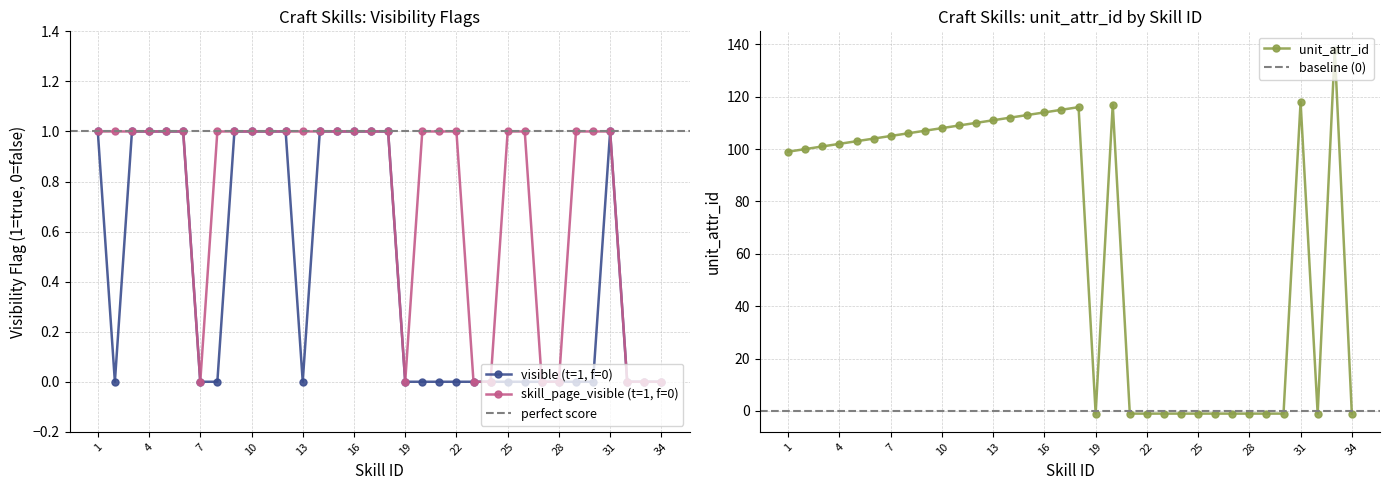

Which series has the largest total across all categories?

unit_attr_id